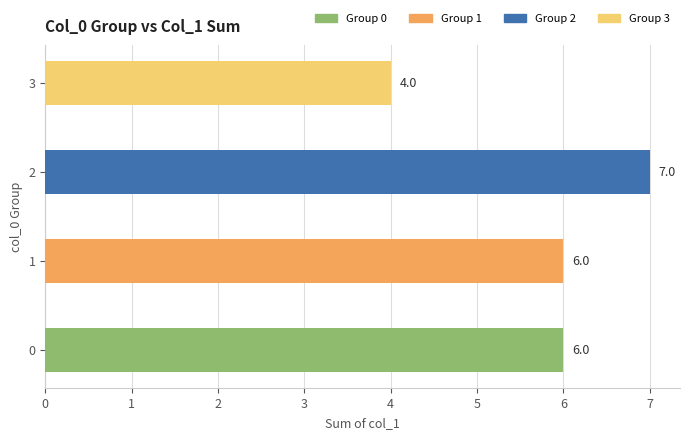

True or false: the data shows 6 at 0.

True